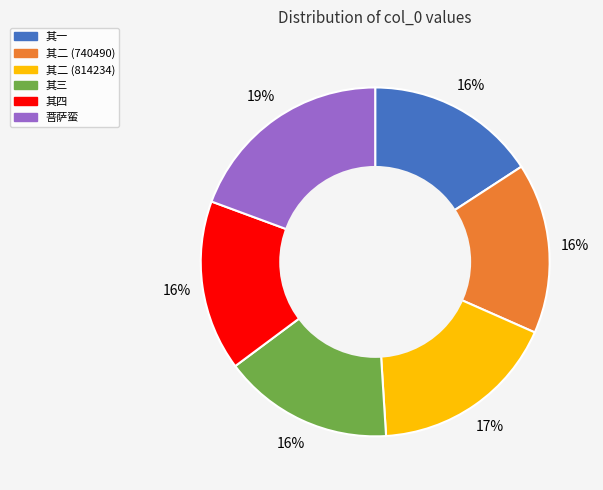

To the nearest percent, what portion does 其一 represent?

16%